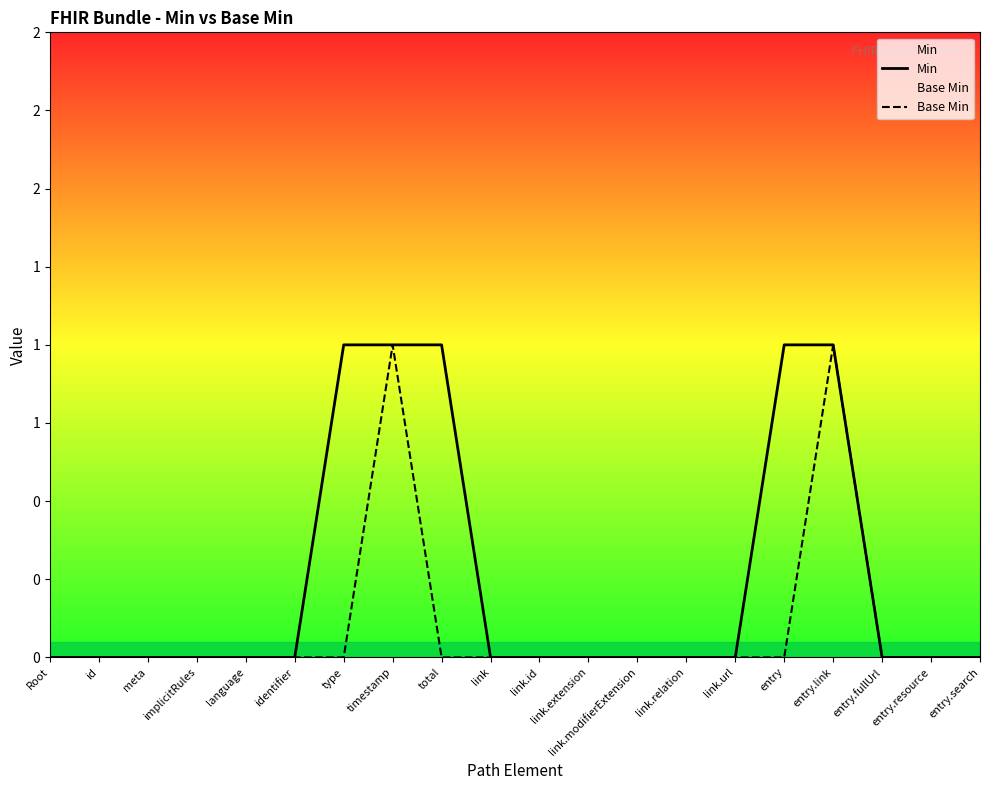

Is the value of Base Min at link.relation greater than the value of Min at link.extension?

No